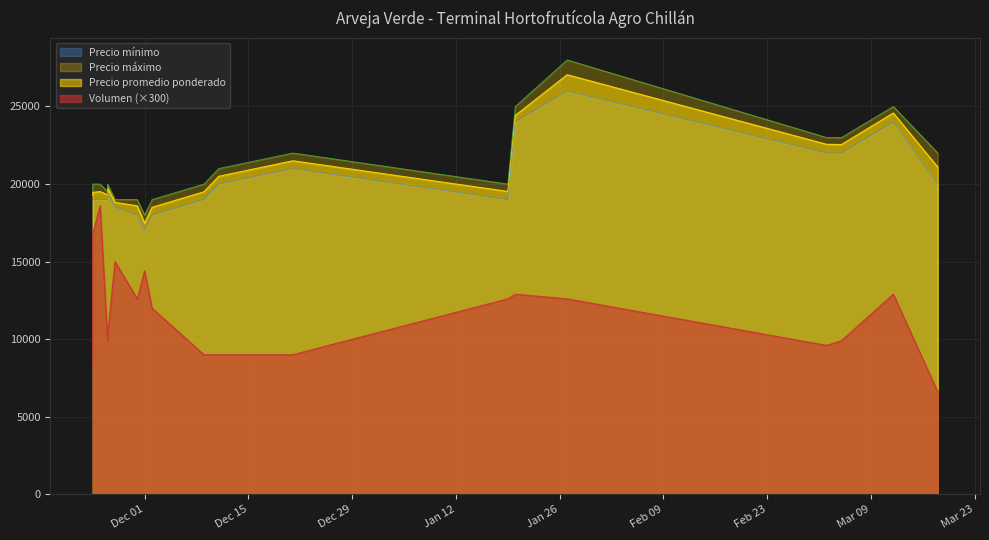

Which series has the largest range (max minus min)?

Volumen